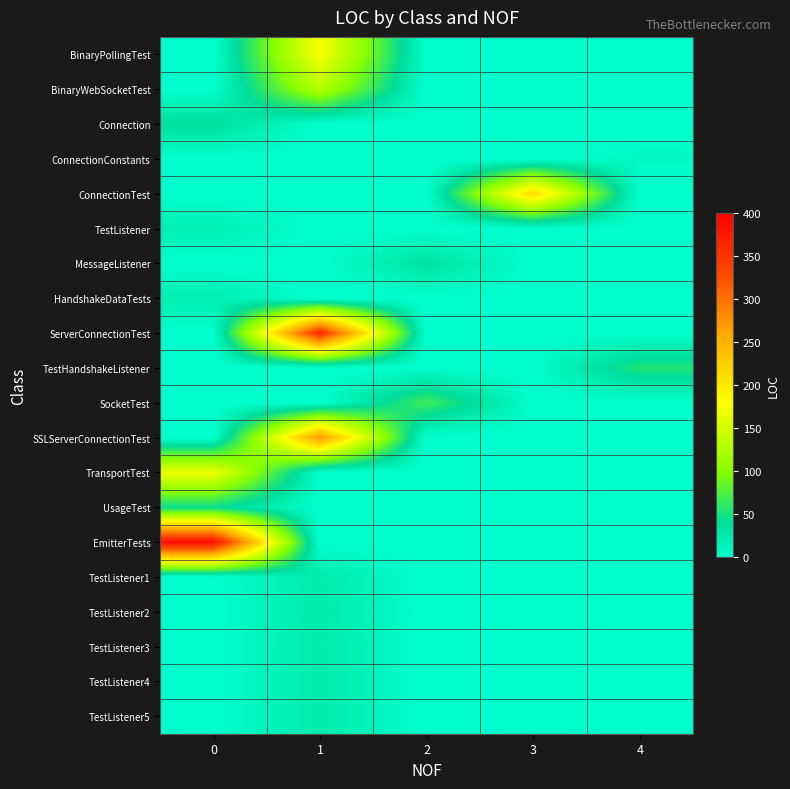

At how many categories does at least one series exceed 228?

2